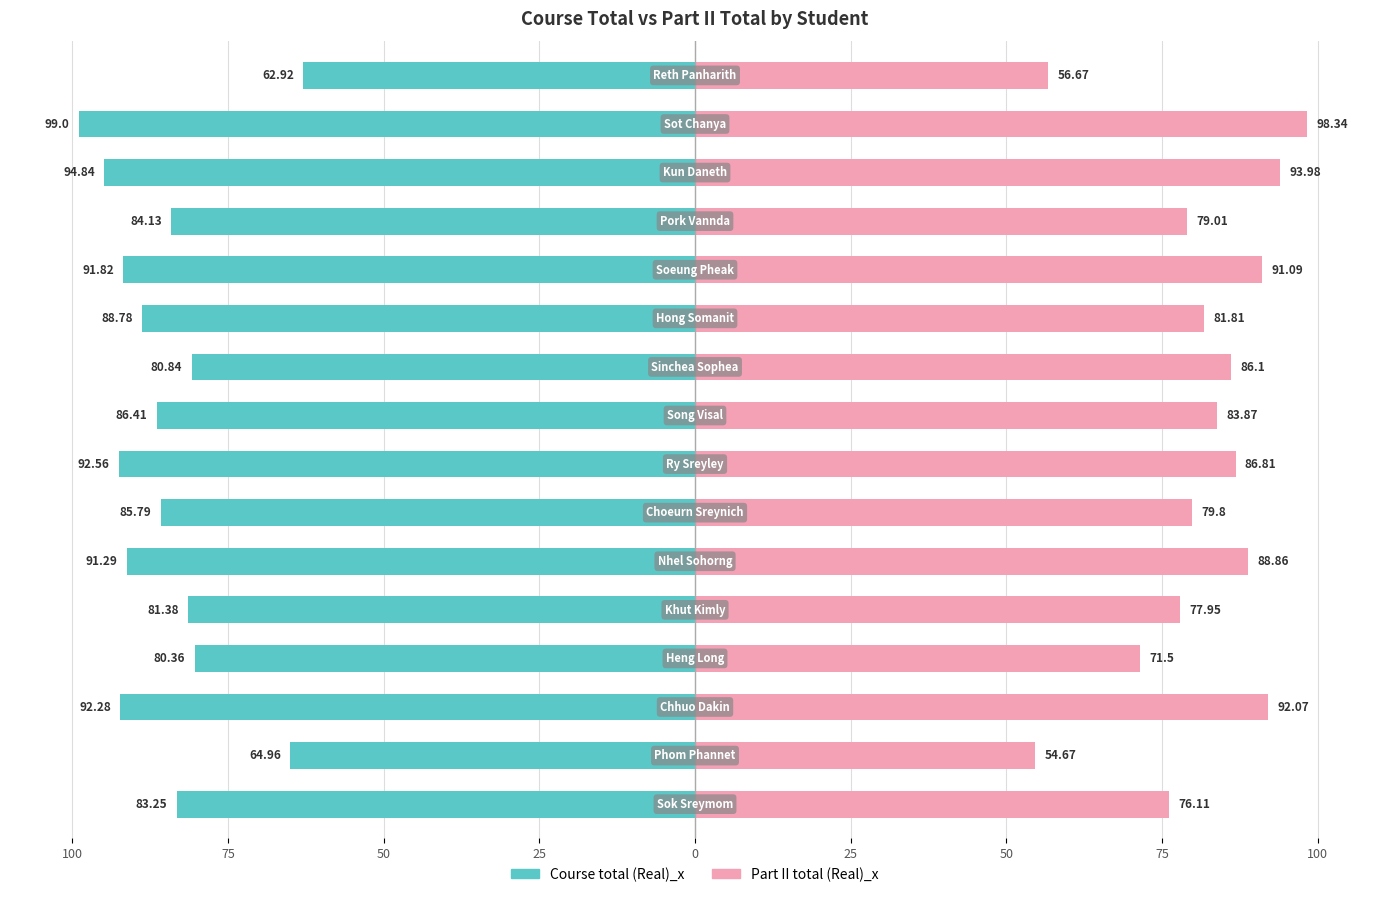

At 14, list the series in order from largest to smallest.

Part II total (Real)_x, Course total (Real)_x